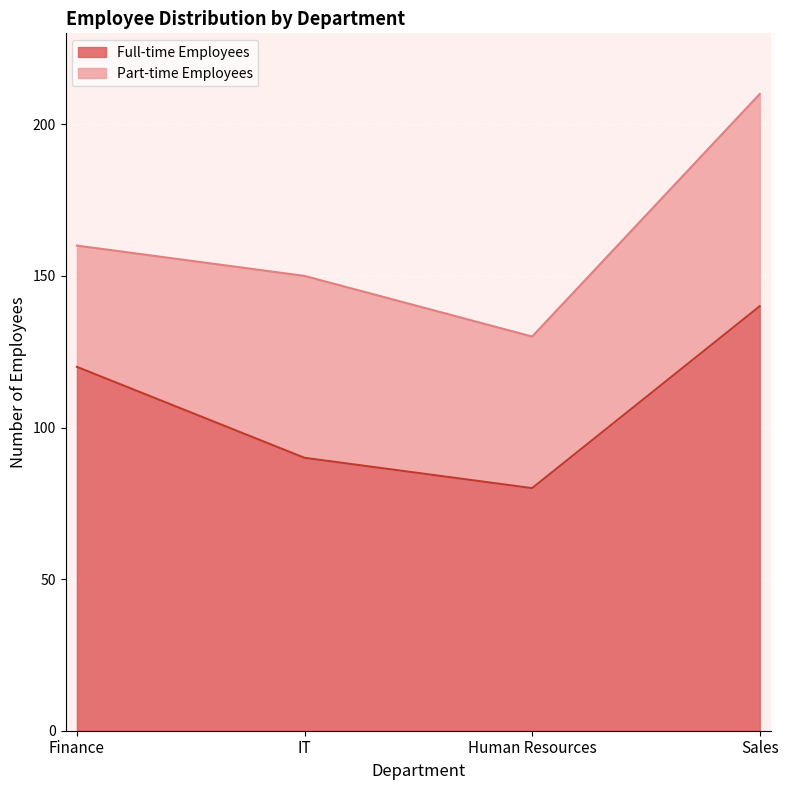

What is the sum of the Full-time Employees values at Finance and IT?

210